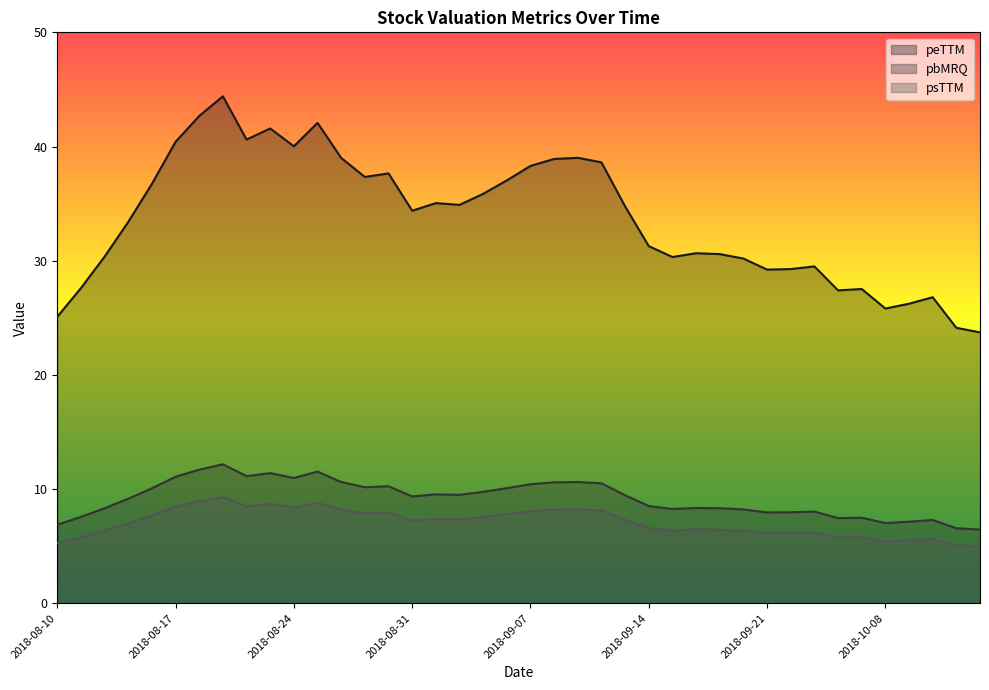

Reading left to right, what are all the values shown in this chart?

peTTM: 2018-08-10=25.1	2018-08-13=27.6	2018-08-14=30.4	2018-08-15=33.4	2018-08-16=36.7	2018-08-17=40.4	2018-08-20=42.7	2018-08-21=44.4	2018-08-22=40.6	2018-08-23=41.6	2018-08-24=40.0	2018-08-27=42.1	2018-08-28=39.0	2018-08-29=37.3	2018-08-30=37.6	2018-08-31=34.4	2018-09-03=35.0	2018-09-04=34.9	2018-09-05=35.9	2018-09-06=37.0	2018-09-07=38.3	2018-09-10=38.9	2018-09-11=39.0	2018-09-12=38.6	2018-09-13=34.8	2018-09-14=31.3	2018-09-17=30.3	2018-09-18=30.7	2018-09-19=30.6	2018-09-20=30.2	2018-09-21=29.2	2018-09-25=29.3	2018-09-26=29.5	2018-09-27=27.4	2018-09-28=27.5	2018-10-08=25.8	2018-10-09=26.2	2018-10-10=26.8	2018-10-11=24.1	2018-10-12=23.7
pbMRQ: 2018-08-10=6.9	2018-08-13=7.6	2018-08-14=8.3	2018-08-15=9.2	2018-08-16=10.1	2018-08-17=11.1	2018-08-20=11.7	2018-08-21=12.2	2018-08-22=11.1	2018-08-23=11.4	2018-08-24=11.0	2018-08-27=11.5	2018-08-28=10.6	2018-08-29=10.2	2018-08-30=10.2	2018-08-31=9.4	2018-09-03=9.5	2018-09-04=9.5	2018-09-05=9.8	2018-09-06=10.1	2018-09-07=10.4	2018-09-10=10.6	2018-09-11=10.6	2018-09-12=10.5	2018-09-13=9.5	2018-09-14=8.5	2018-09-17=8.3	2018-09-18=8.3	2018-09-19=8.3	2018-09-20=8.2	2018-09-21=8.0	2018-09-25=8.0	2018-09-26=8.0	2018-09-27=7.5	2018-09-28=7.5	2018-10-08=7.0	2018-10-09=7.1	2018-10-10=7.3	2018-10-11=6.6	2018-10-12=6.5
psTTM: 2018-08-10=5.2	2018-08-13=5.8	2018-08-14=6.4	2018-08-15=7.0	2018-08-16=7.7	2018-08-17=8.5	2018-08-20=8.9	2018-08-21=9.3	2018-08-22=8.5	2018-08-23=8.7	2018-08-24=8.4	2018-08-27=8.8	2018-08-28=8.2	2018-08-29=7.9	2018-08-30=7.9	2018-08-31=7.2	2018-09-03=7.4	2018-09-04=7.3	2018-09-05=7.5	2018-09-06=7.8	2018-09-07=8.1	2018-09-10=8.2	2018-09-11=8.2	2018-09-12=8.1	2018-09-13=7.3	2018-09-14=6.6	2018-09-17=6.4	2018-09-18=6.5	2018-09-19=6.4	2018-09-20=6.4	2018-09-21=6.1	2018-09-25=6.2	2018-09-26=6.2	2018-09-27=5.8	2018-09-28=5.8	2018-10-08=5.4	2018-10-09=5.5	2018-10-10=5.6	2018-10-11=5.1	2018-10-12=5.0